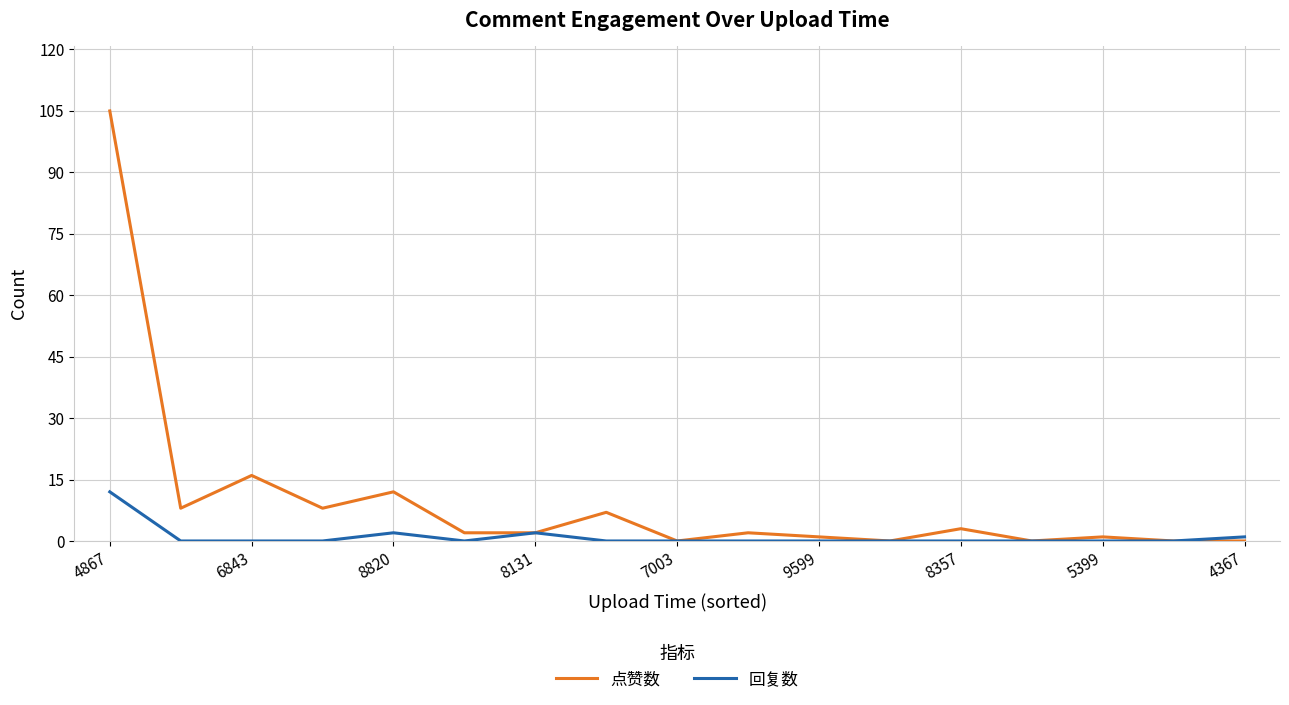

What is the maximum value for 回复数?

12